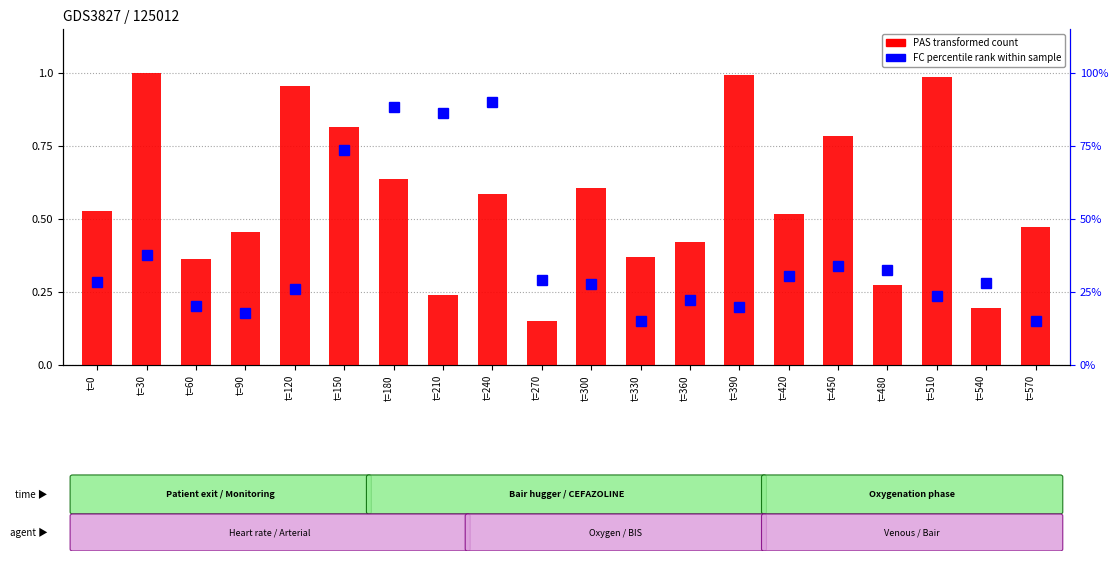

Are the bars grouped side by side (vs. stacked)?

No